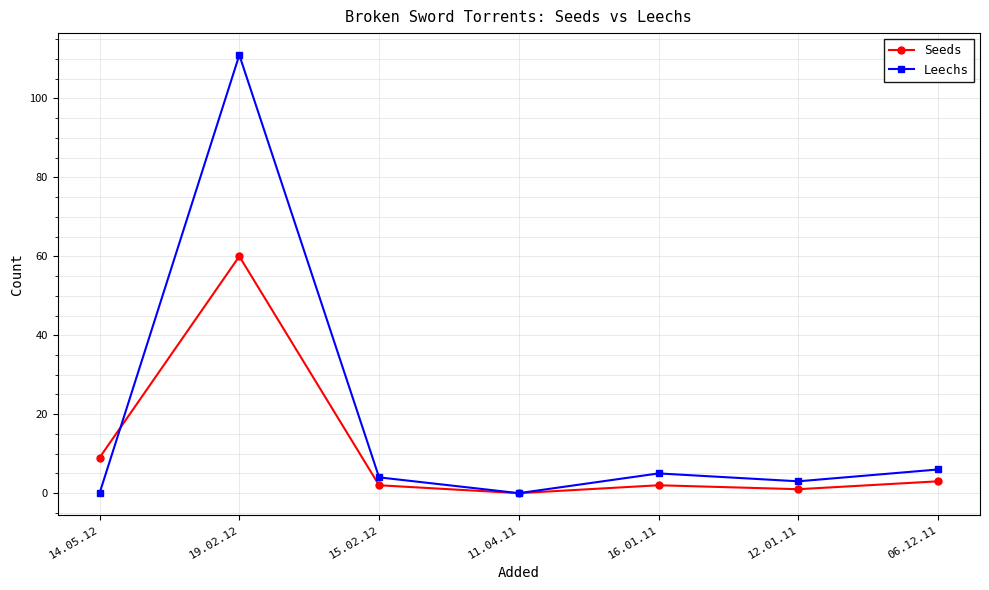

How many interior local valleys does the Seeds series have?

2